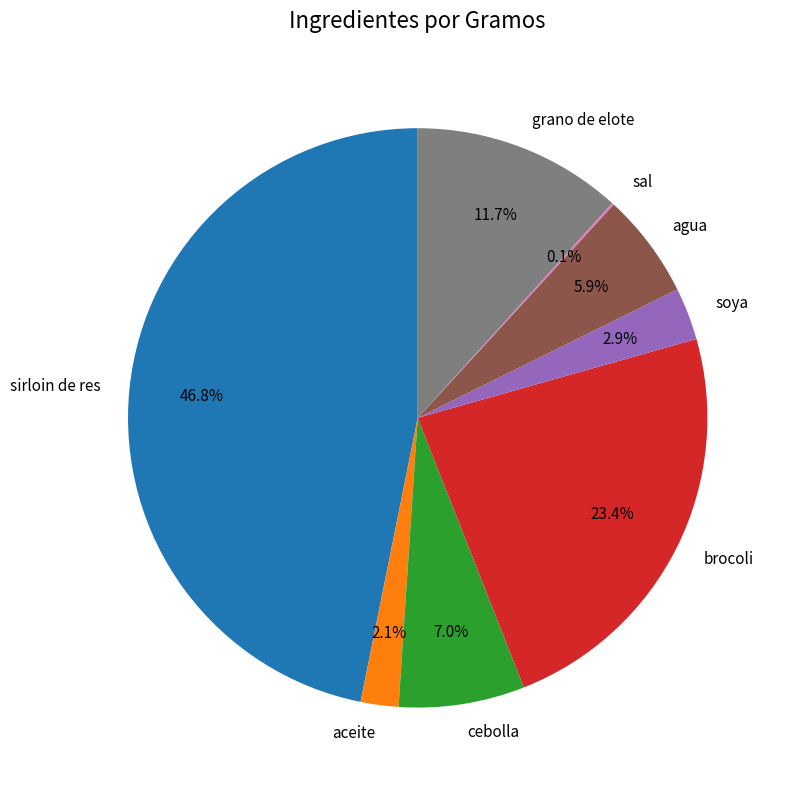

What percentage do grano de elote and aceite together represent?

13.8%